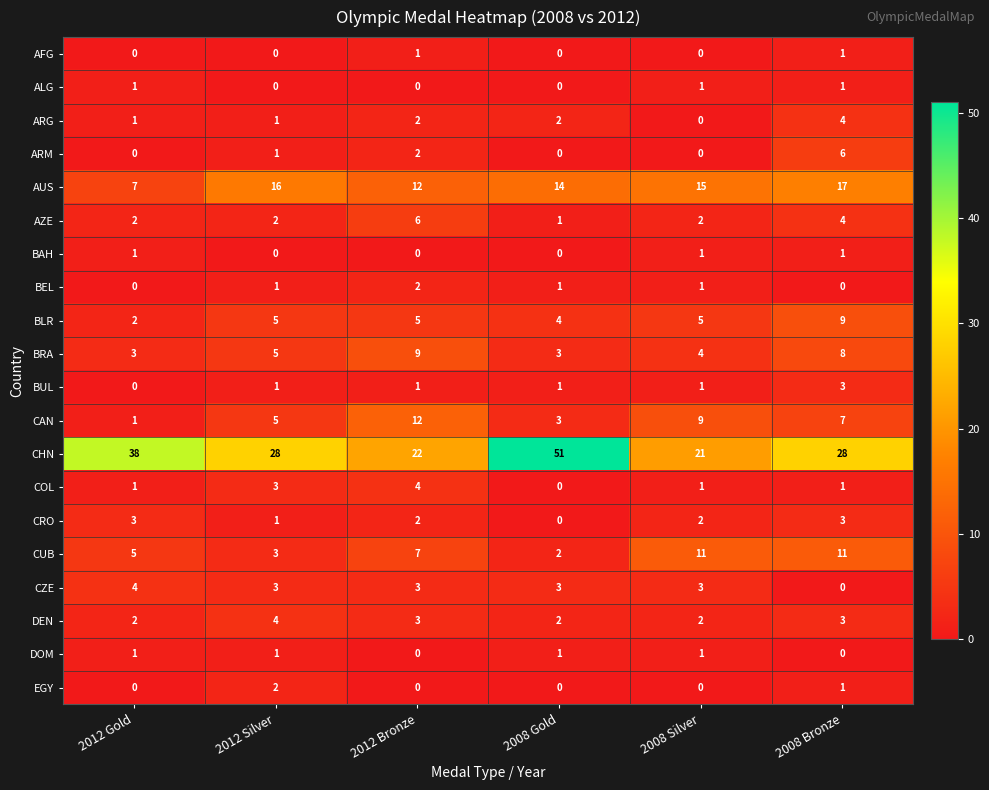

What is the sum of all BUL values?

7